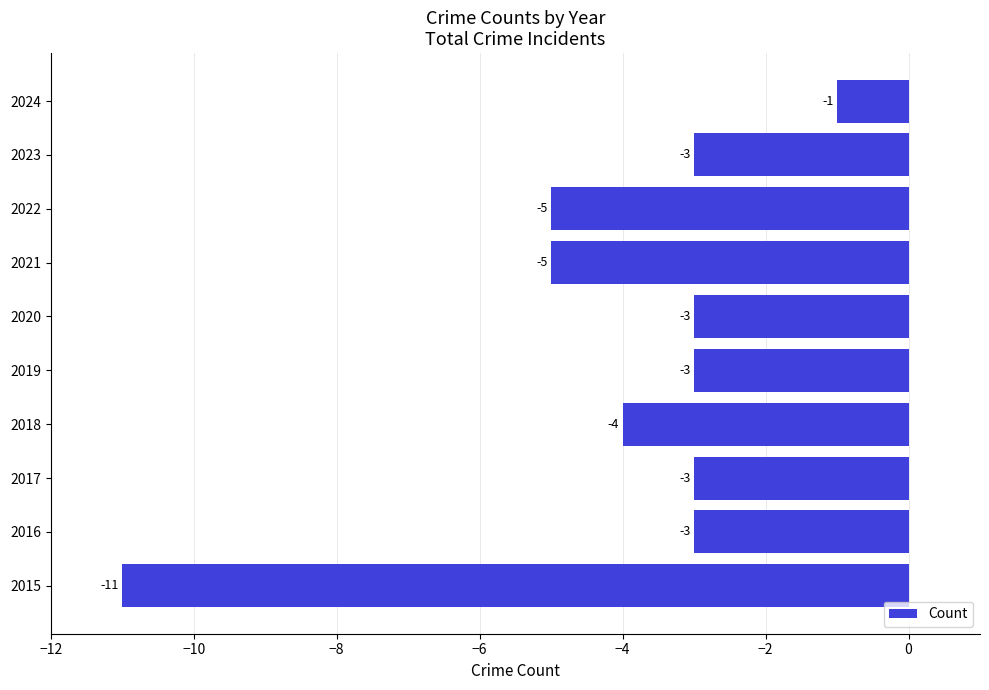

Which category has the lowest value across all series?

2015